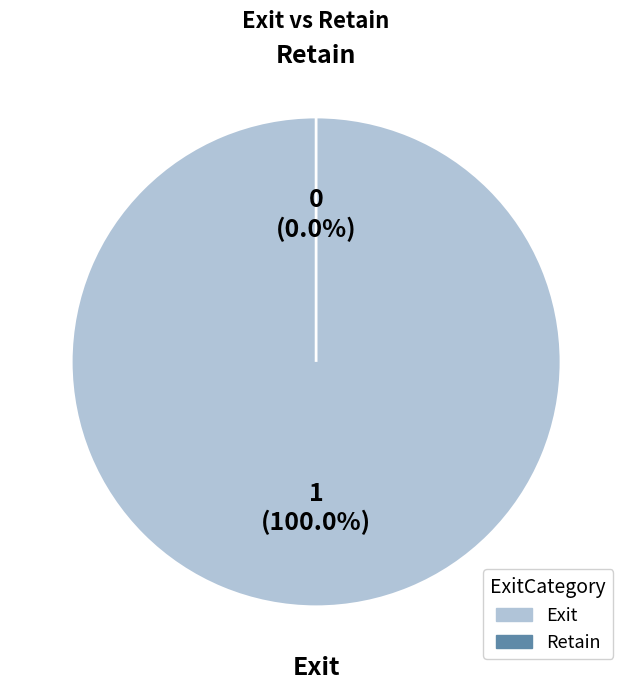

Which slice is the smallest?

Retain